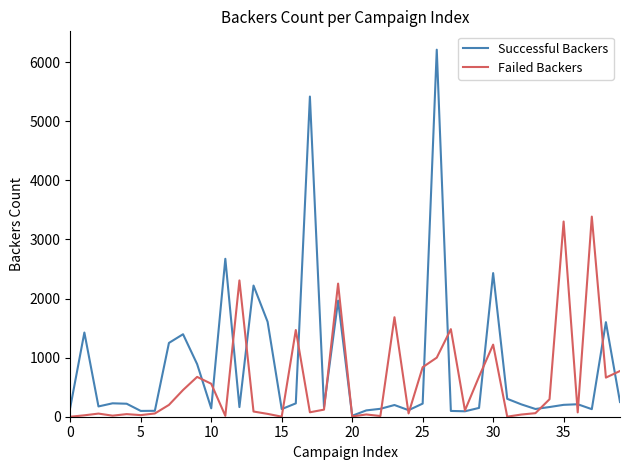

How many lines are shown in the chart?

2